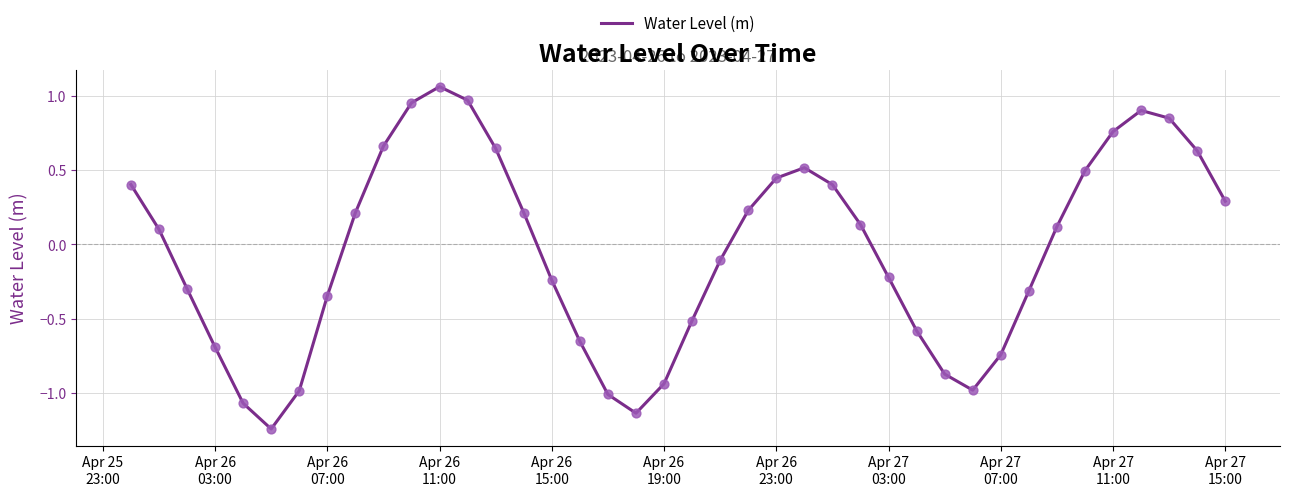

What is the difference between the maximum and minimum values?

2.3